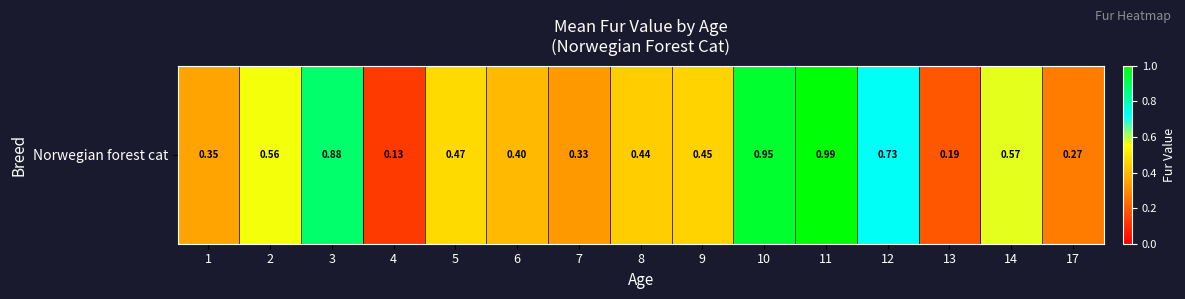

List the labels in order of value, largest first.

11, 10, 3, 12, 14, 2, 5, 9, 8, 6, 1, 7, 17, 13, 4